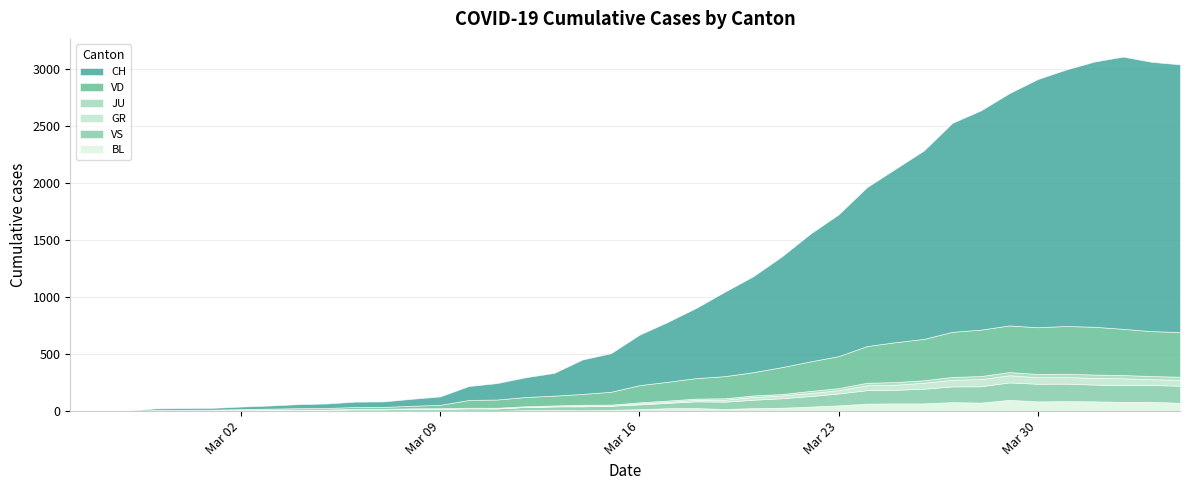

What is the difference between the second highest and minimum values in the VS series?

153